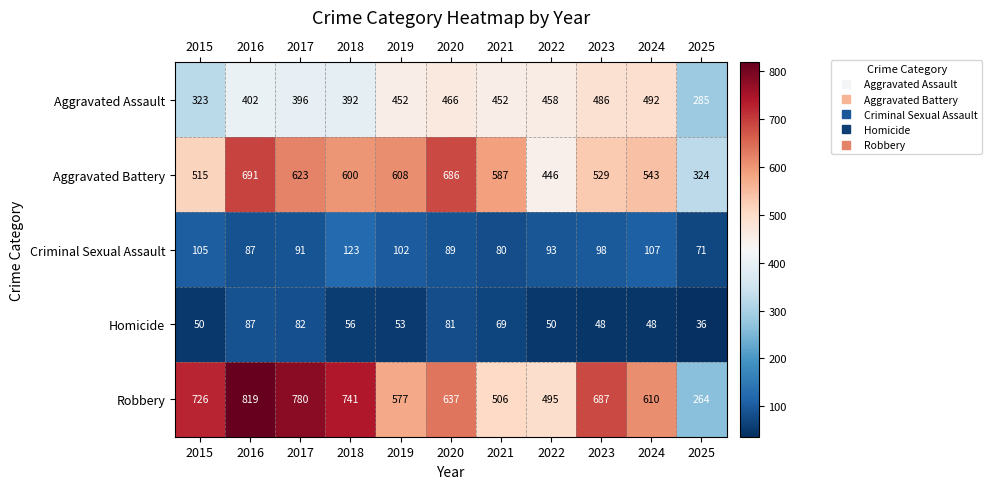

Which series has the largest range (max minus min)?

Robbery